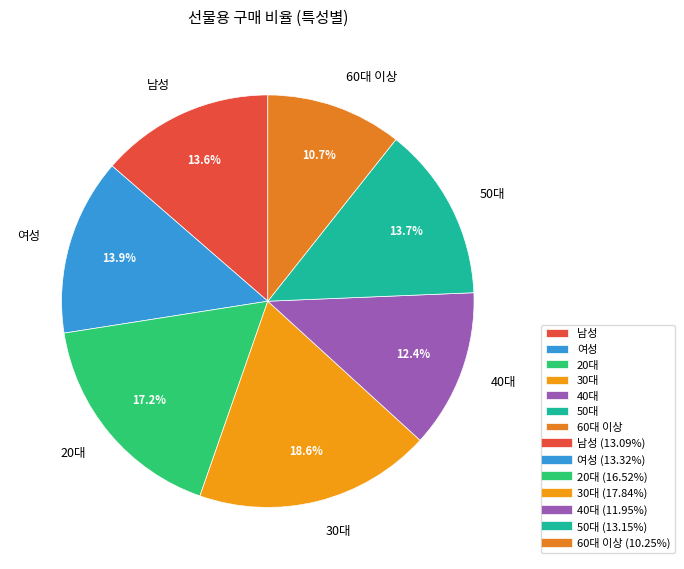

To the nearest percent, what is the average slice percentage?

14%